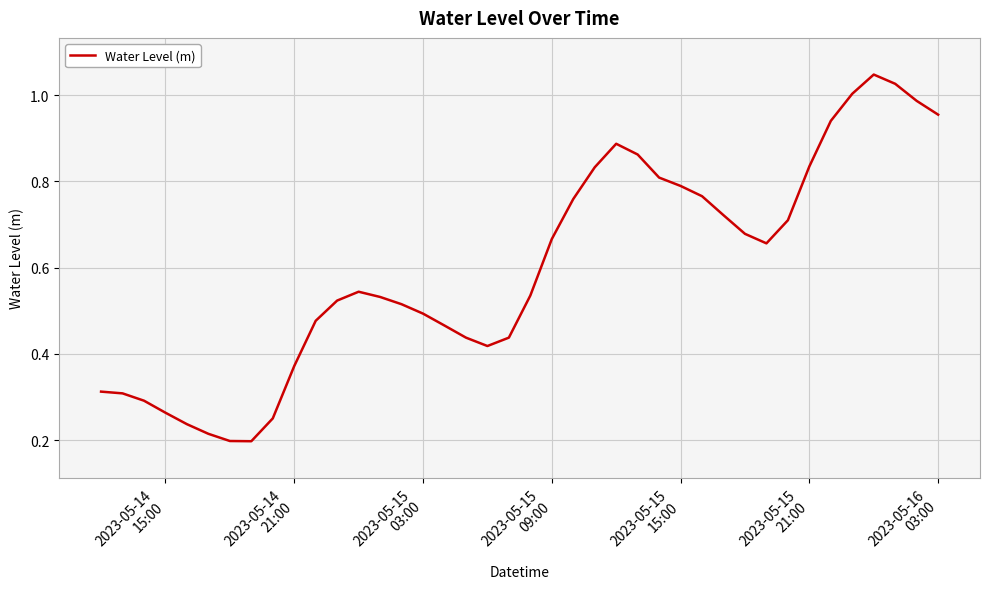

Reading right to left, what are all the values shown in this chart?

1.0	1.0	1.0	1.0	1.0	0.9	0.8	0.7	0.7	0.7	0.7	0.8	0.8	0.8	0.9	0.9	0.8	0.8	0.7	0.5	0.4	0.4	0.4	0.5	0.5	0.5	0.5	0.5	0.5	0.5	0.4	0.3	0.2	0.2	0.2	0.2	0.3	0.3	0.3	0.3